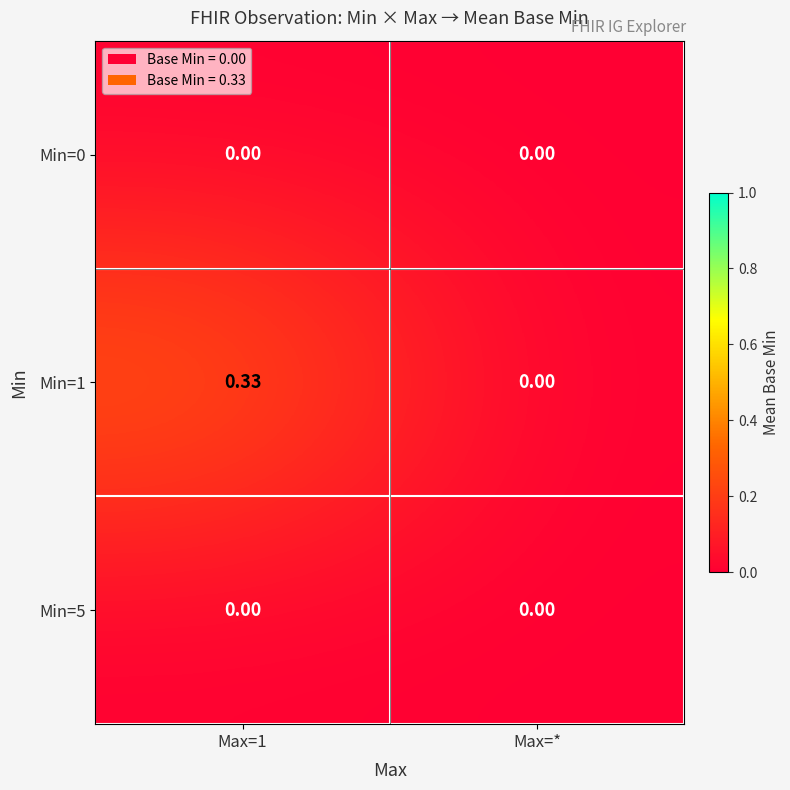

Count the number of data series in this chart.

3